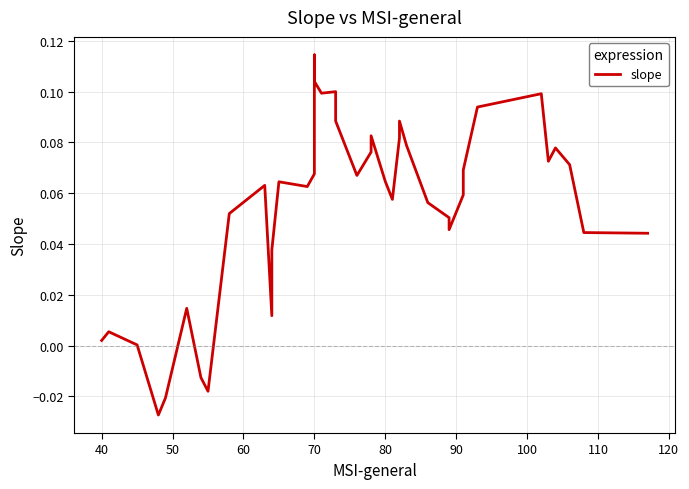

How many values are above zero?

36